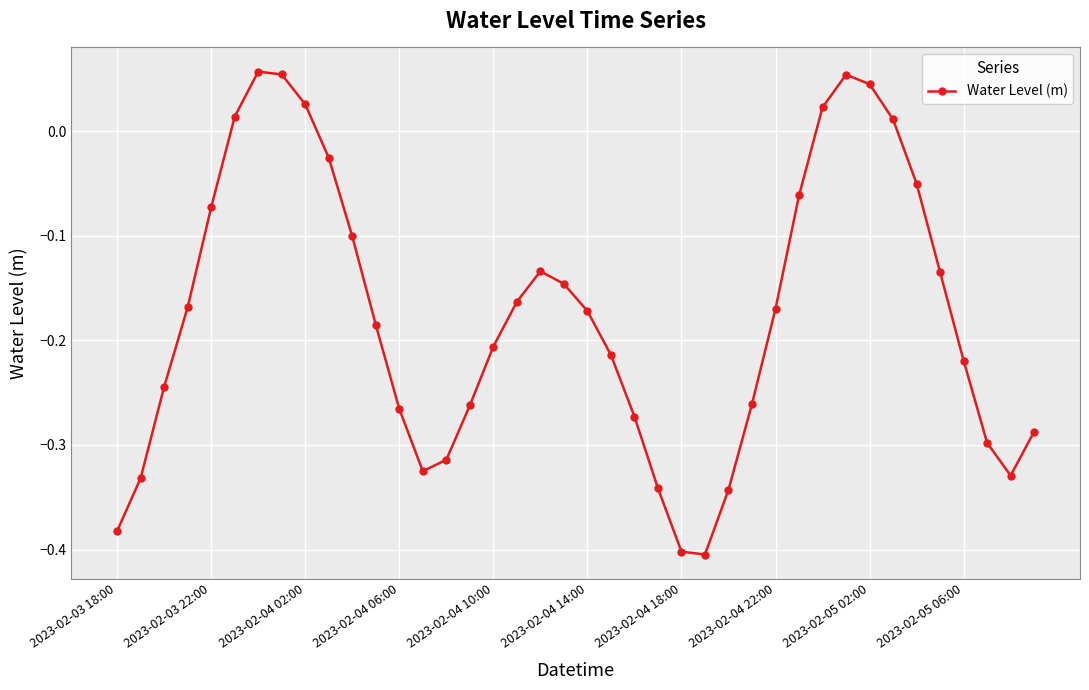

What is the difference between the maximum and second lowest values?

0.5